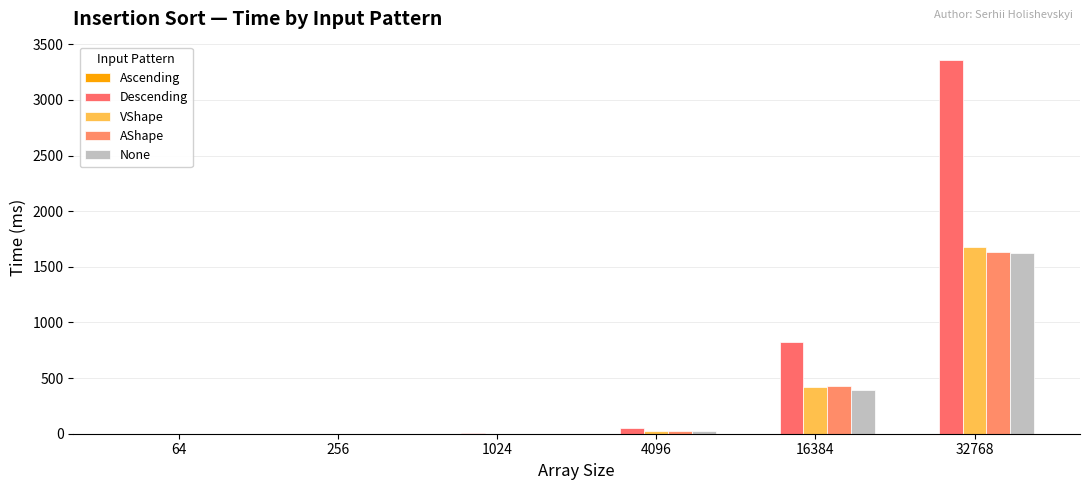

At 256, list the series in order from largest to smallest.

Descending, None, VShape, AShape, Ascending